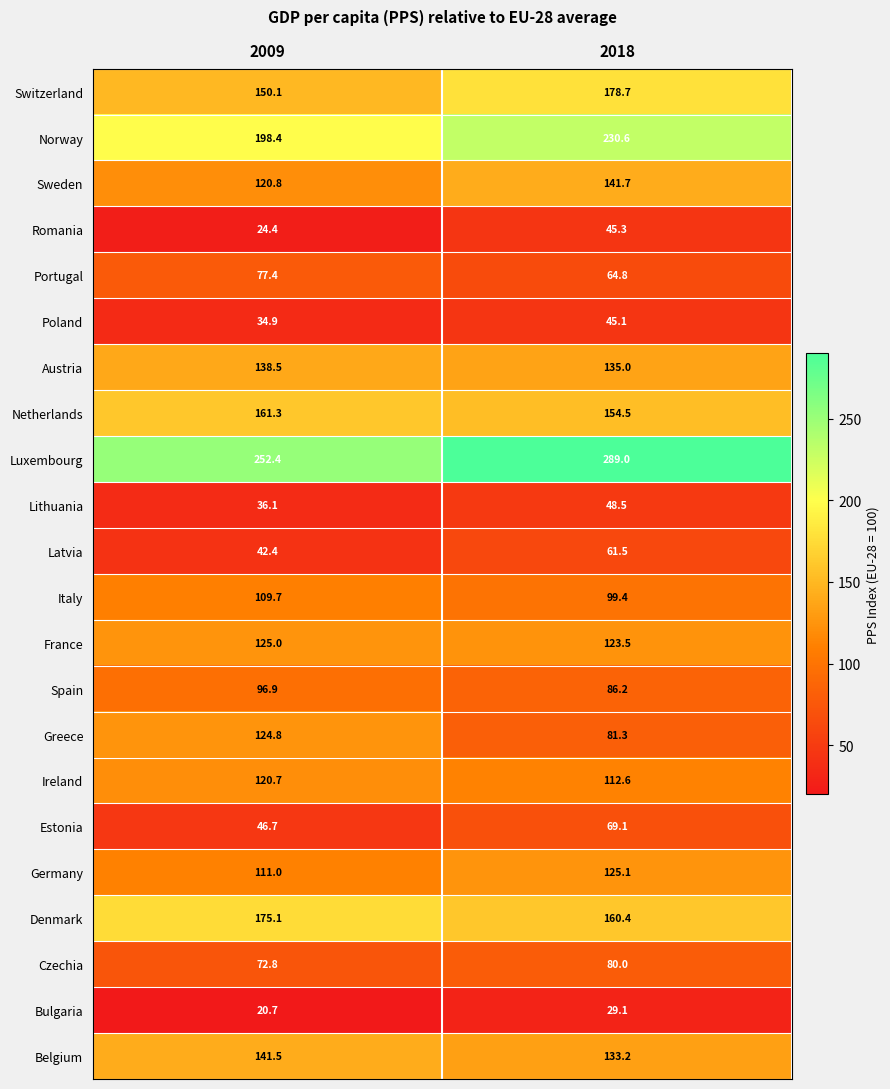

The value of Belgium at 2018 is 46.2. True or false?

False